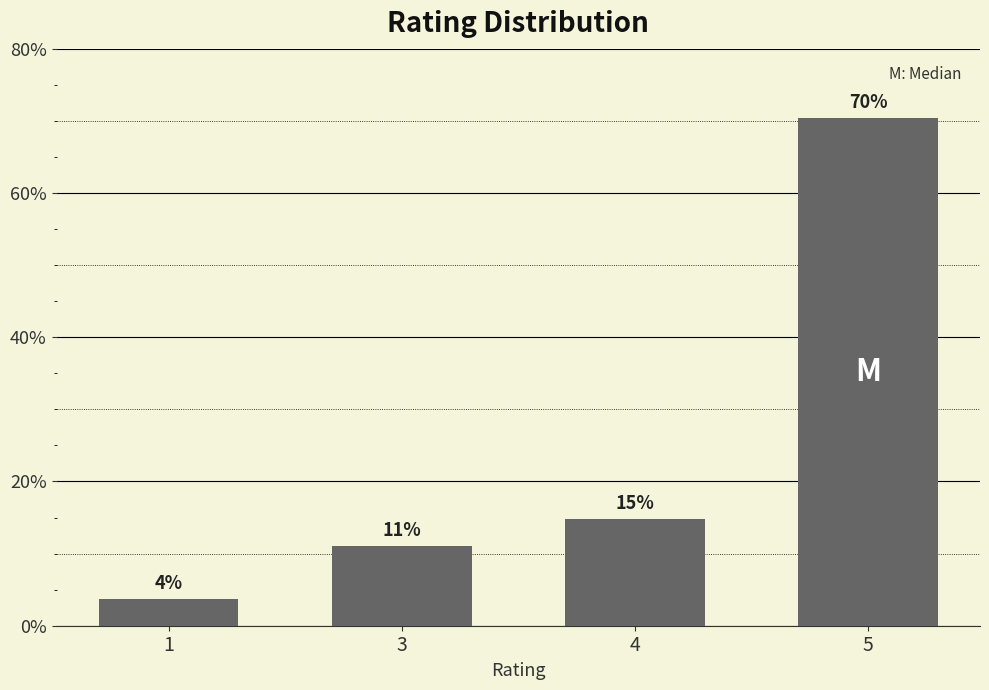

Between 4 and 5, which is larger?

5